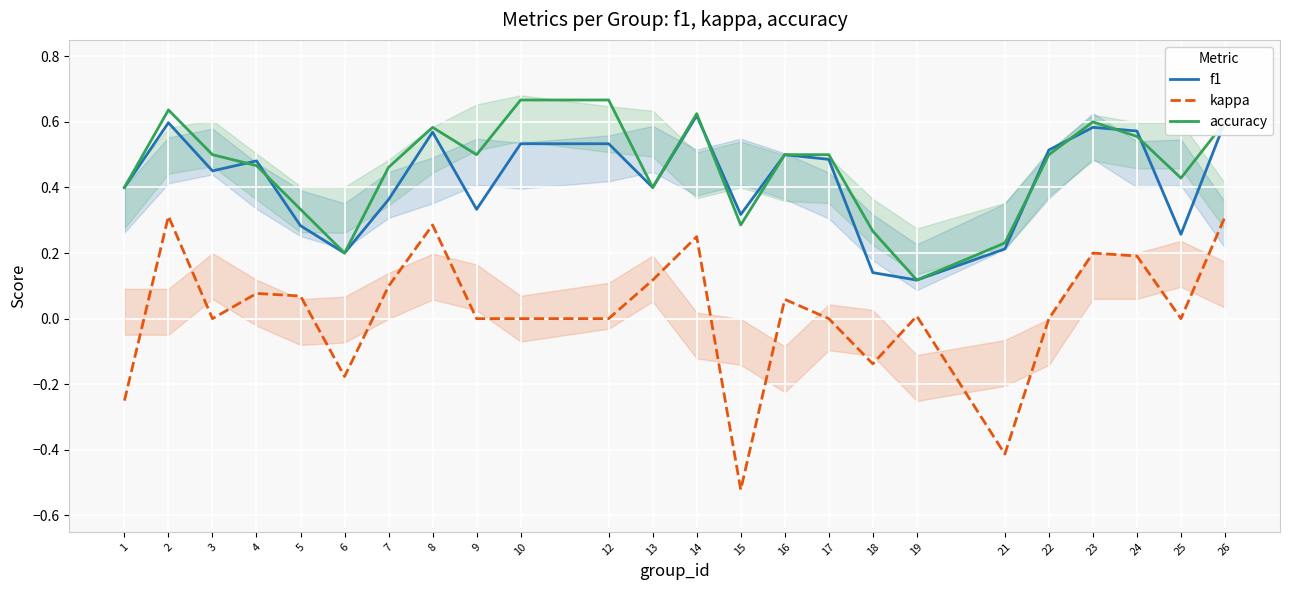

Between 17 and 14, which is larger?

14